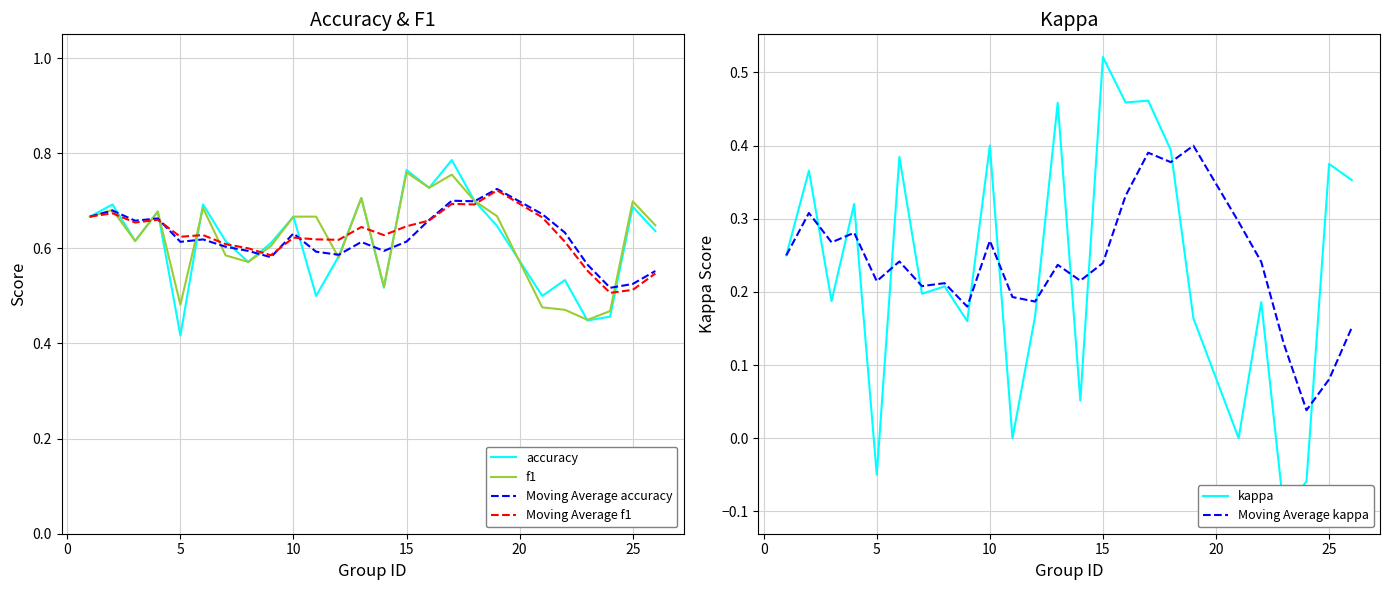

Which series has the largest total across all categories?

Moving Average f1